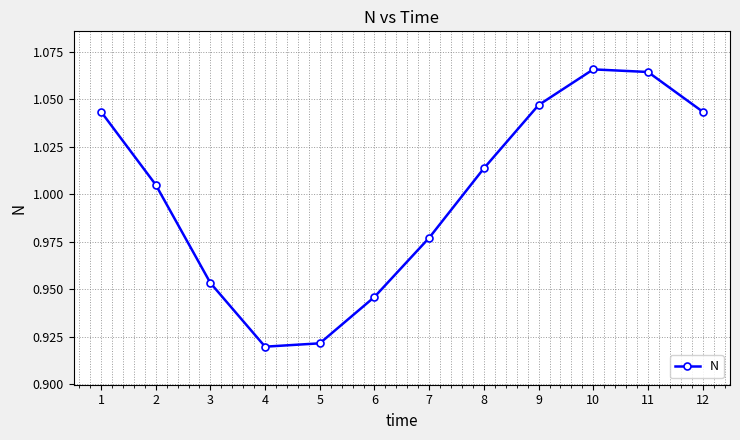

True or false: there are more than 1 points higher than both neighbors.

False